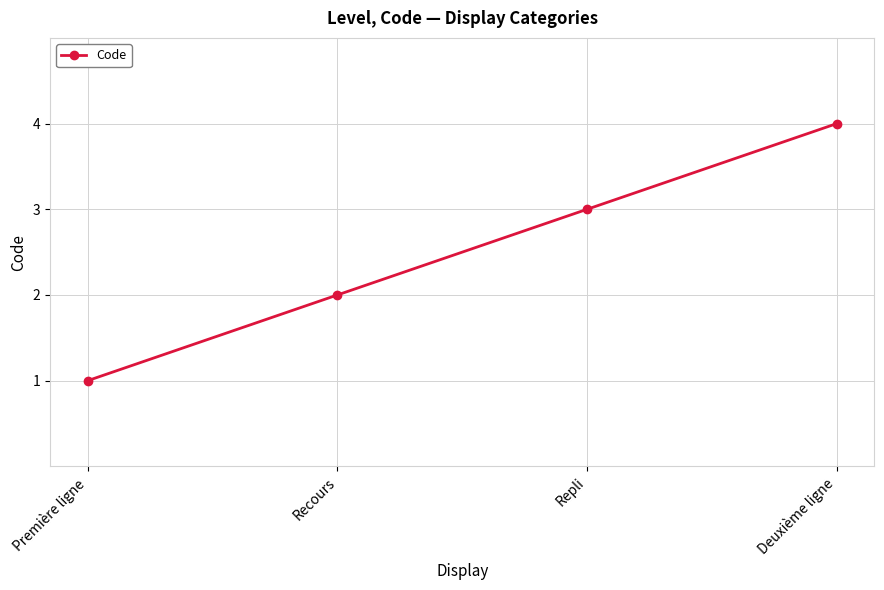

What is the difference between the second highest and minimum values?

2